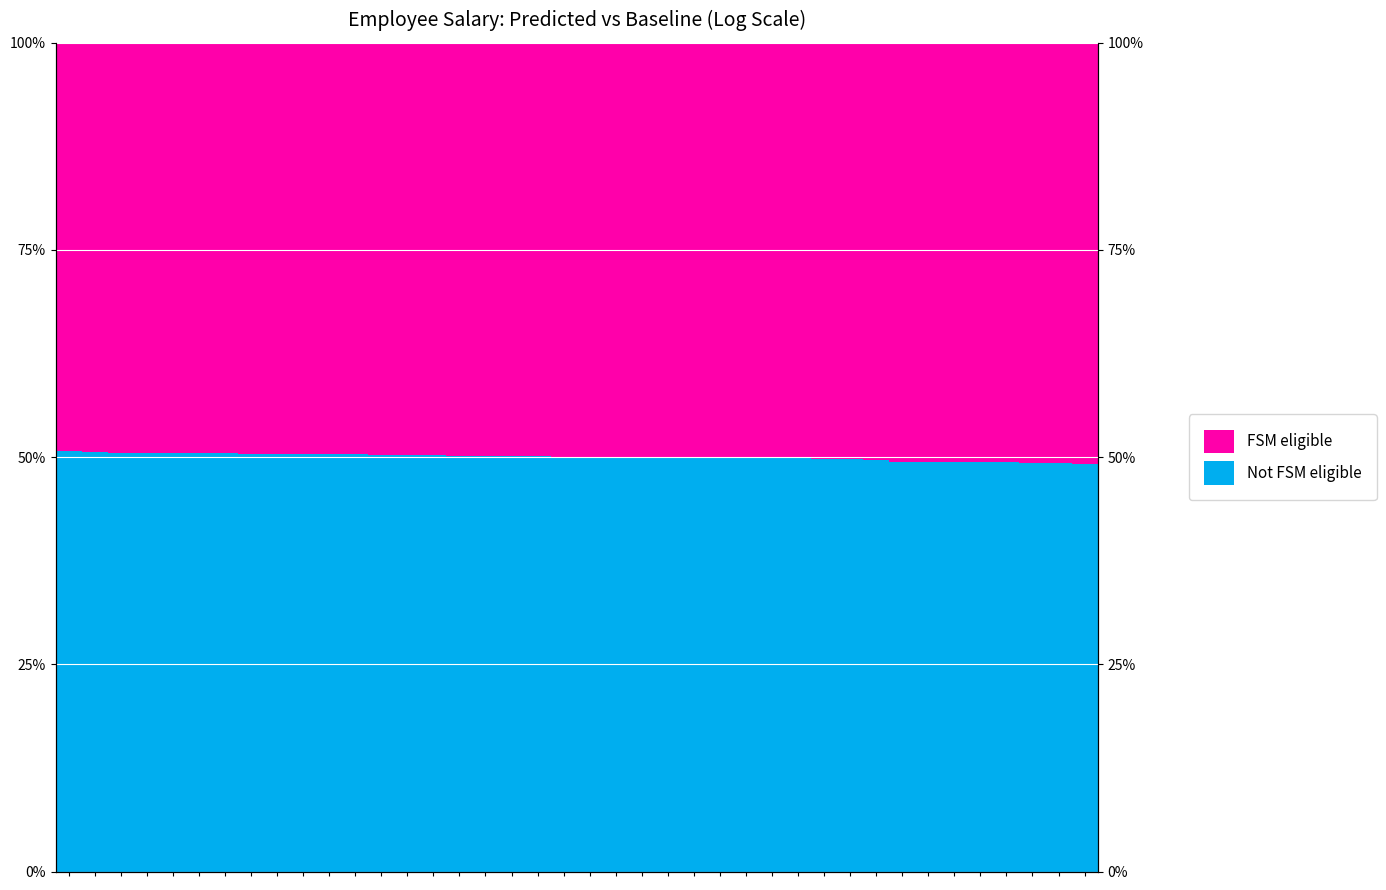

The value of Not FSM eligible at 9 is 0.5. True or false?

True